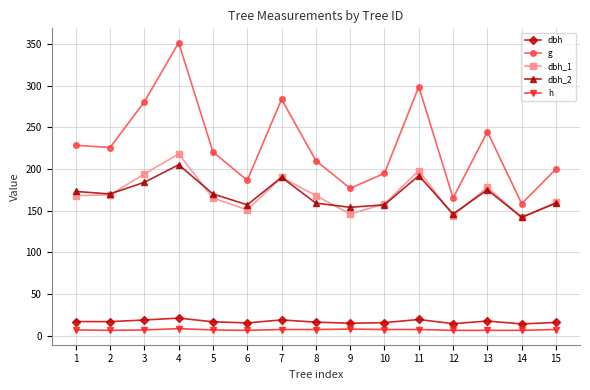

What is the spread (max minus min) of values at 9?

168.7